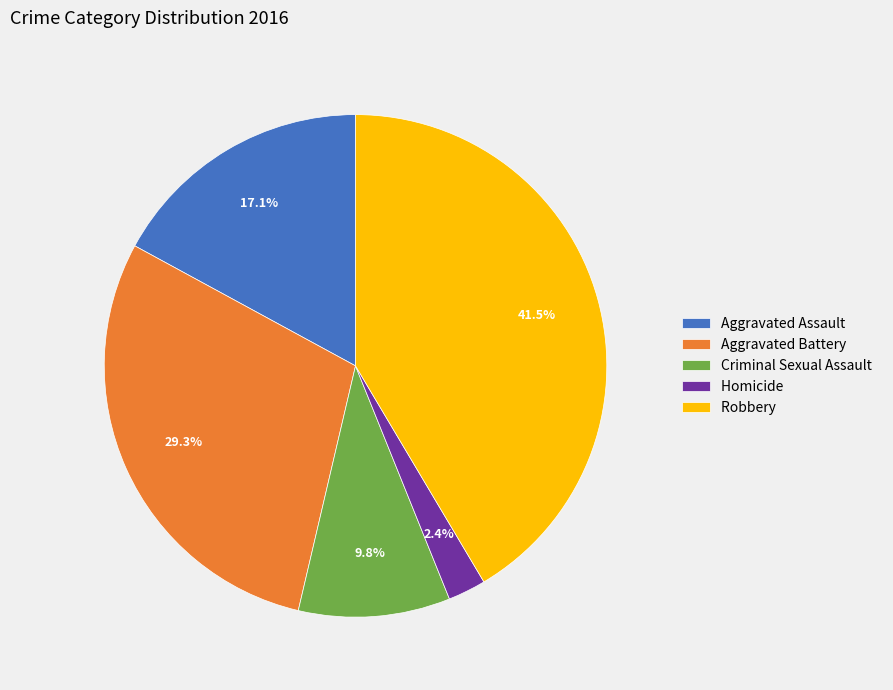

Which slice is the largest?

Robbery